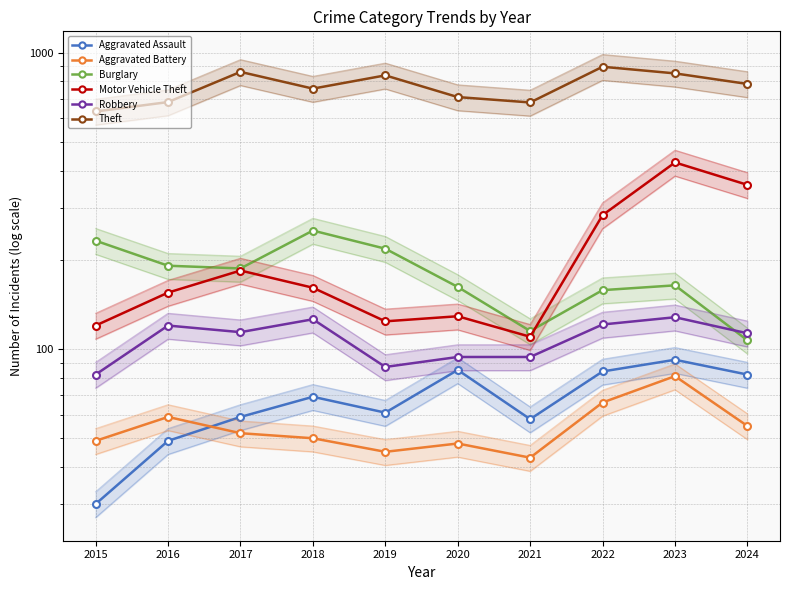

Reading left to right, what are all the values shown in this chart?

Aggravated Assault: 30	49	59	69	61	85	58	84	92	82
Aggravated Battery: 49	59	52	50	45	48	43	66	81	55
Burglary: 232	191	187	251	218	162	115	158	164	107
Motor Vehicle Theft: 120	155	184	161	124	129	110	283	426	358
Robbery: 82	120	114	126	87	94	94	121	128	113
Theft: 633	681	861	756	838	708	679	896	851	784